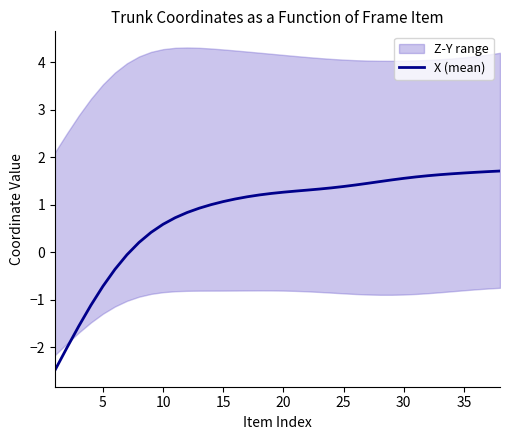

What is the smallest value displayed?

-2.5